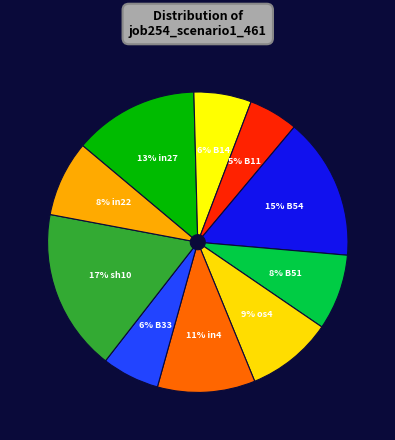

How many slices are in this pie chart?

10